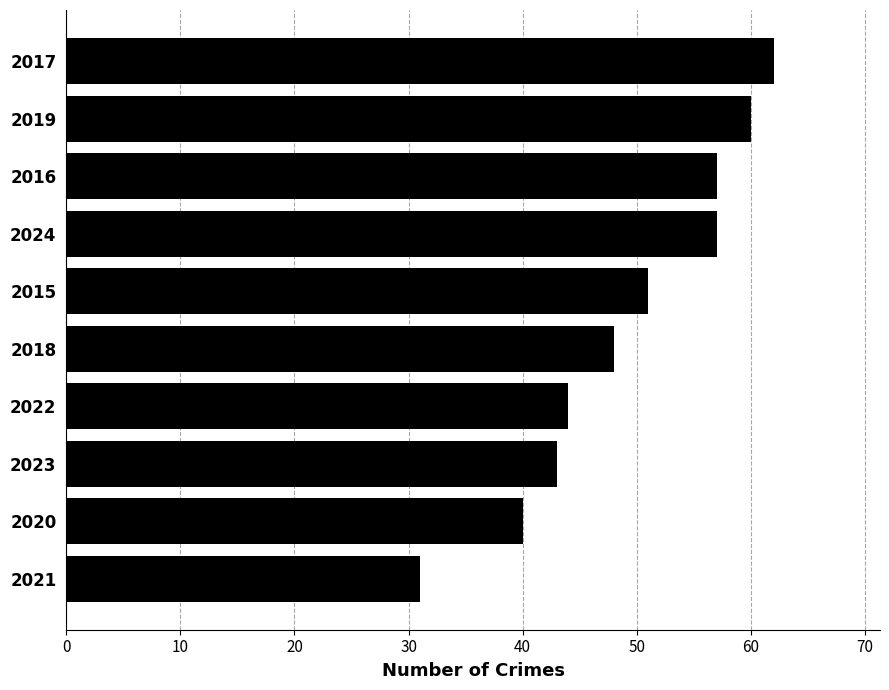

How many data points are less than 51?

5